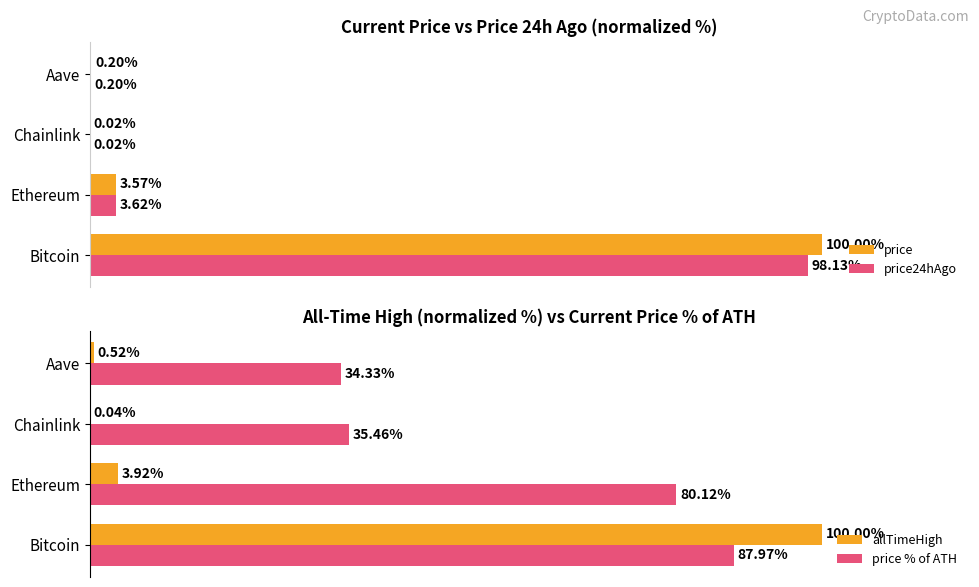

What is the value of the price bar at the 4th from the left?

0.2